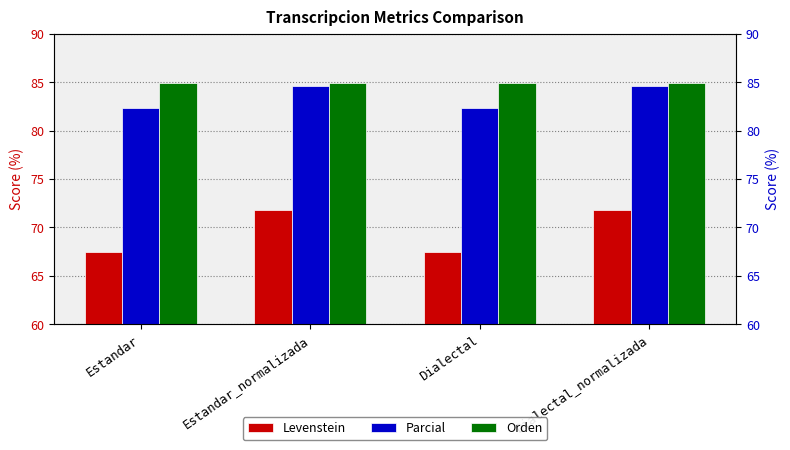

What is the total value across all series at Estandar_normalizada?

241.3